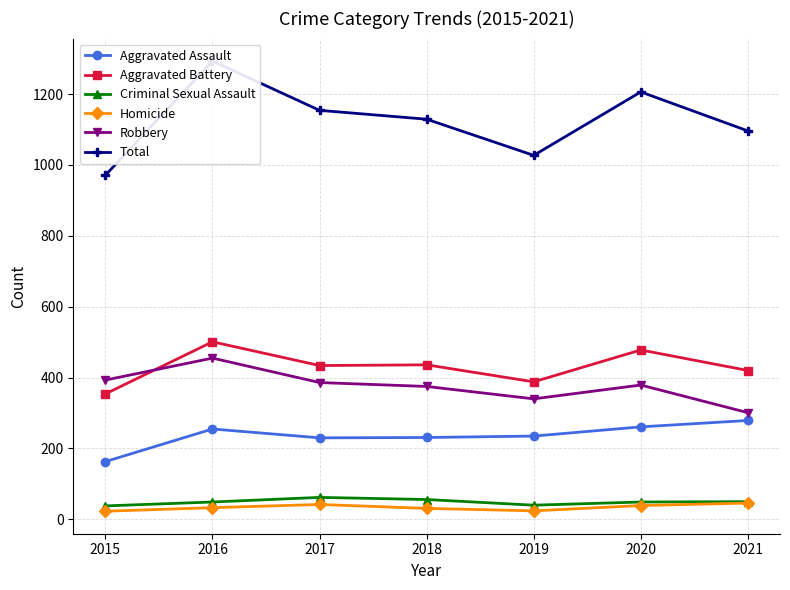

True or false: Aggravated Battery and Criminal Sexual Assault intersect in this chart.

False